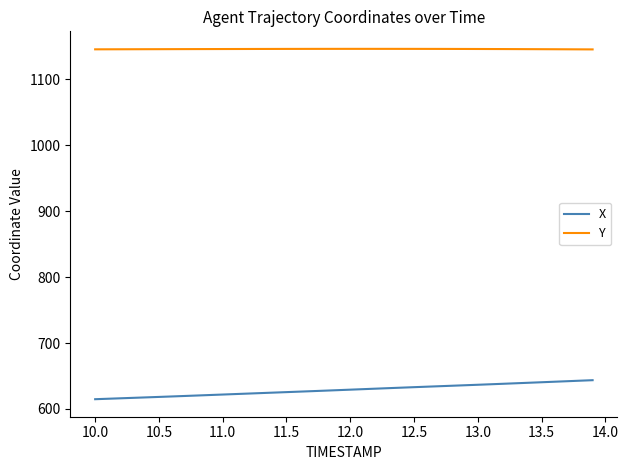

What are all the series names shown in the legend?

X, Y